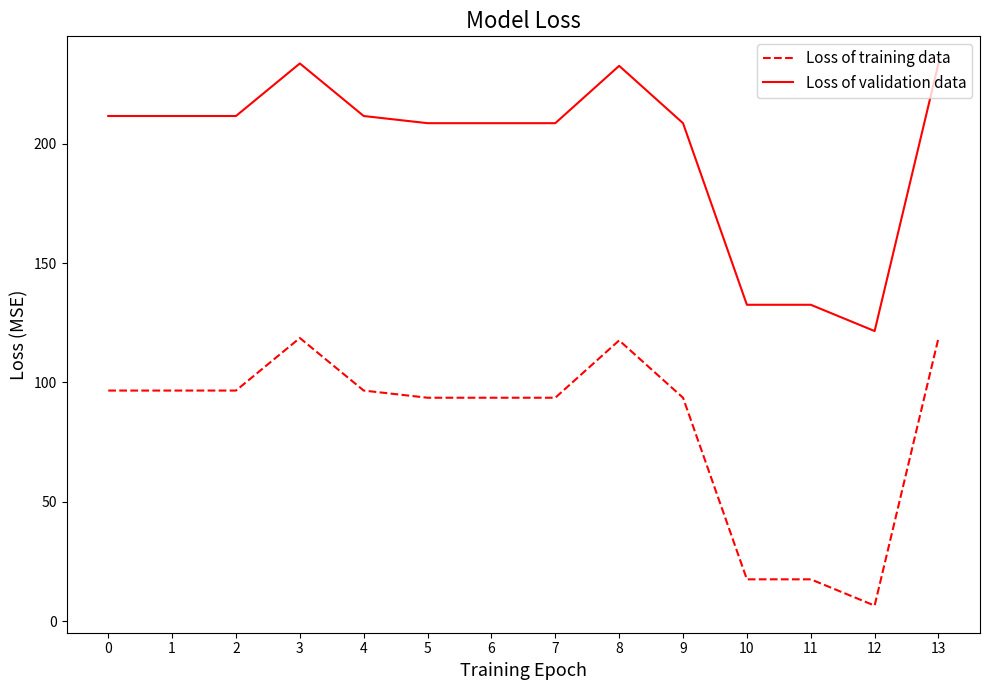

Reading left to right, list all the values displayed in this chart.

Loss of training data: 96.6	96.6	96.6	118.6	96.6	93.6	93.6	93.6	117.6	93.6	17.6	17.6	6.6	118.6
Loss of validation data: 211.5	211.5	211.5	233.5	211.5	208.5	208.5	208.5	232.5	208.5	132.5	132.5	121.5	233.5